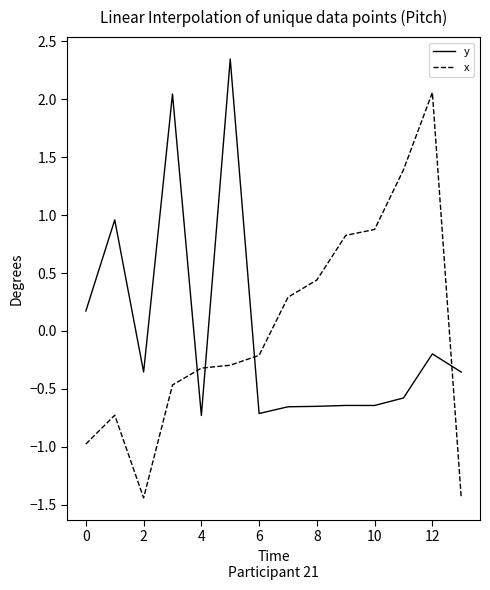

True or false: x and y cross at least once.

True